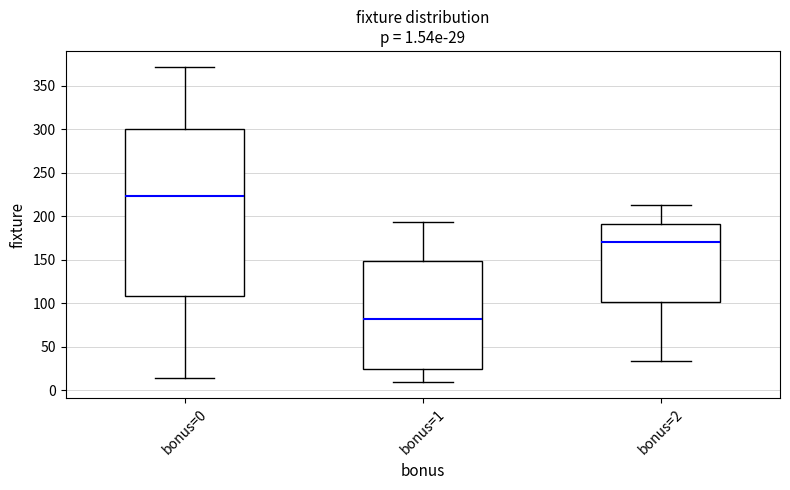

Which box is the tallest, from its lower edge to its upper edge?

bonus=0